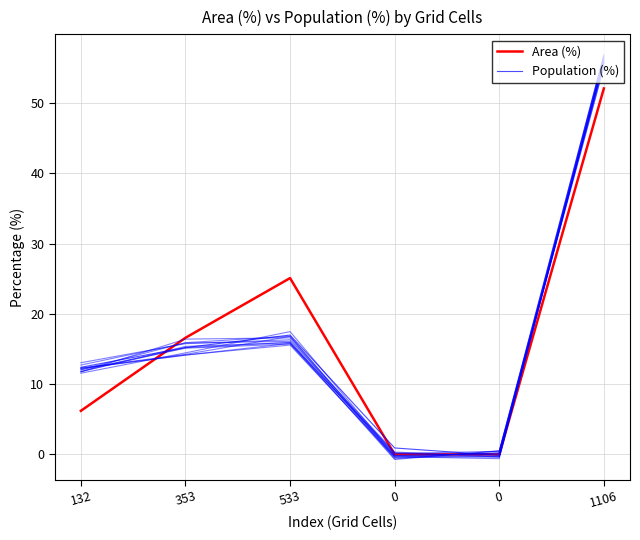

What is the difference between the highest and lowest values at 0?

0.9